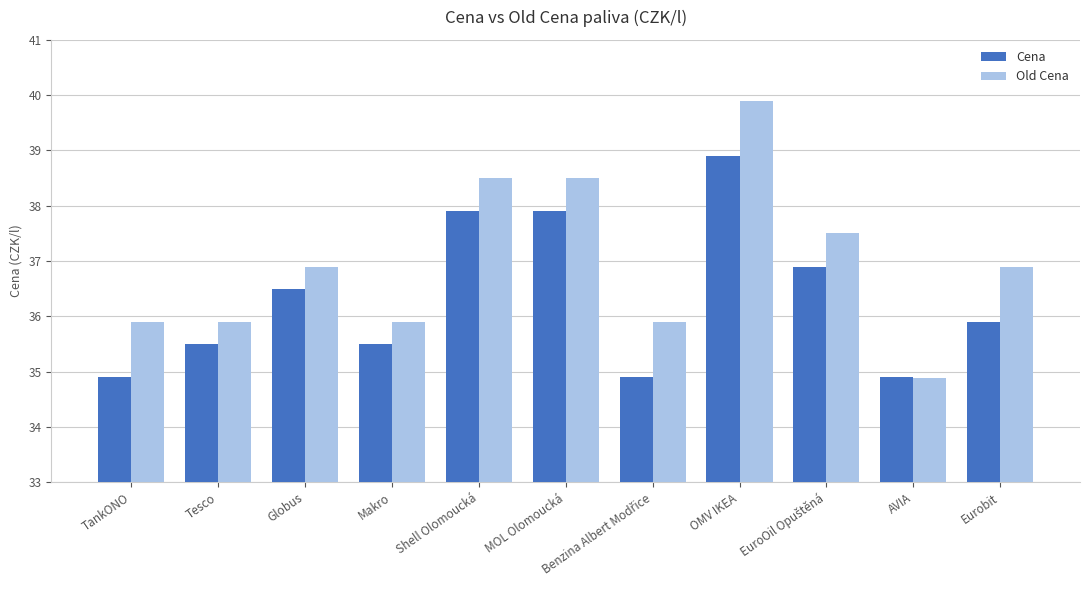

How many groups of bars are there?

11